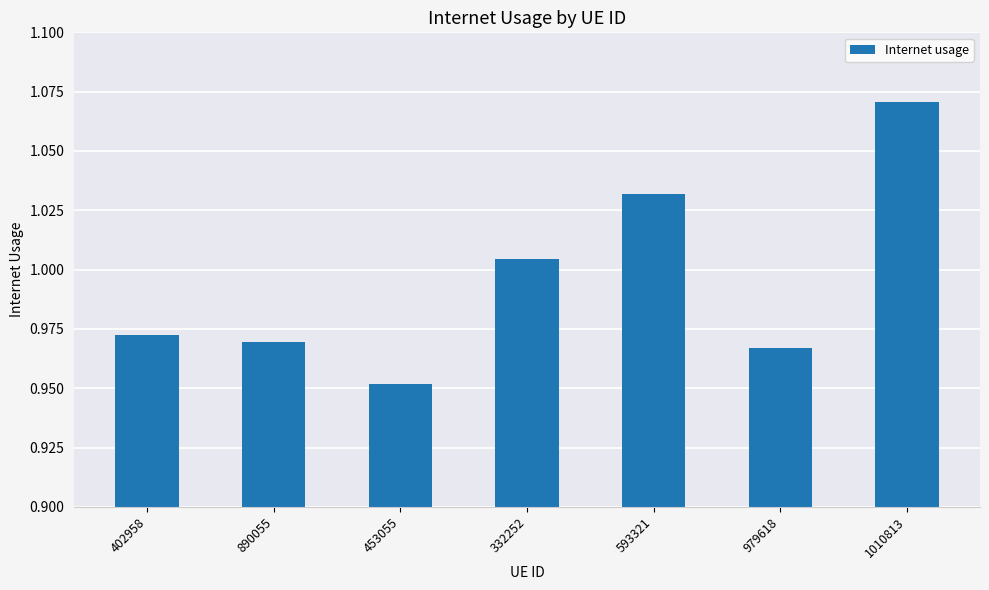

What is the label of the 6th bar from the right?

890055